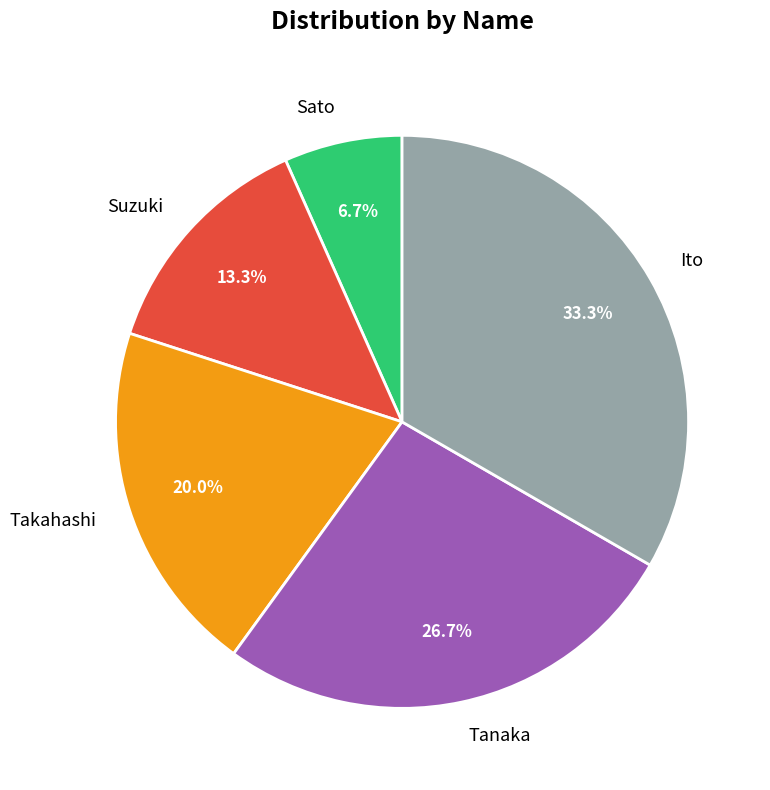

To the nearest percent, what is the difference between the largest and smallest slice percentages?

27%